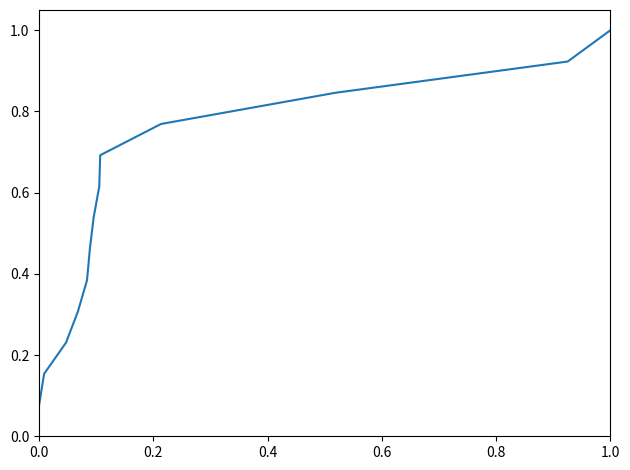

What is the greatest value displayed?

1.0